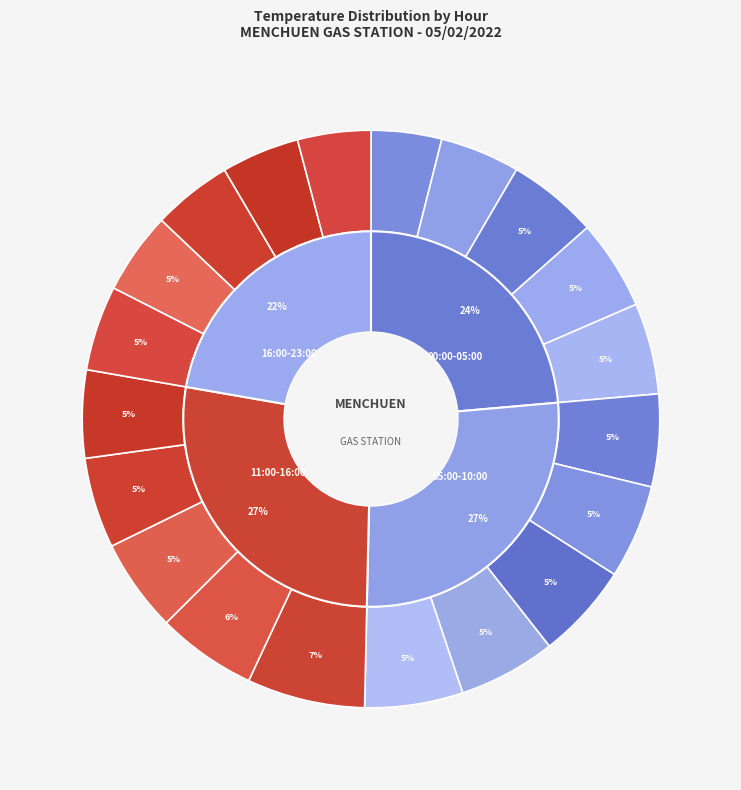

To the nearest percent, what is the difference between the largest and smallest slice percentages?

3%